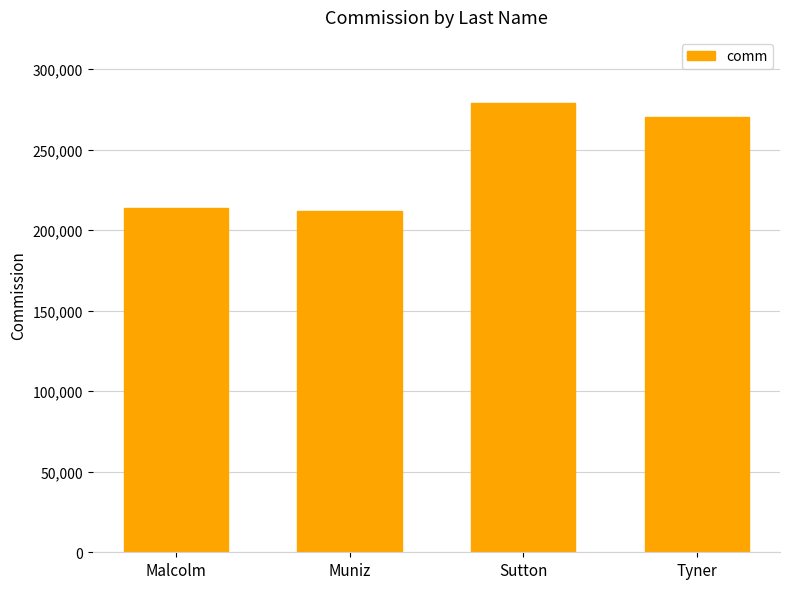

What is the approximate value at Sutton?

279156.9